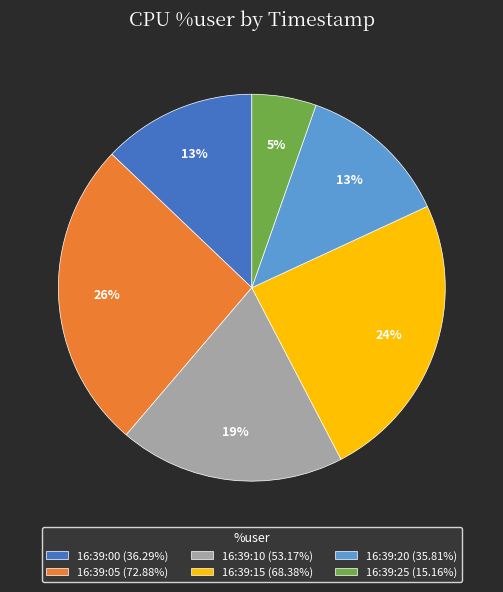

To the nearest percent, what is the difference between the 16:39:05 and 16:39:00 slice percentages?

13%